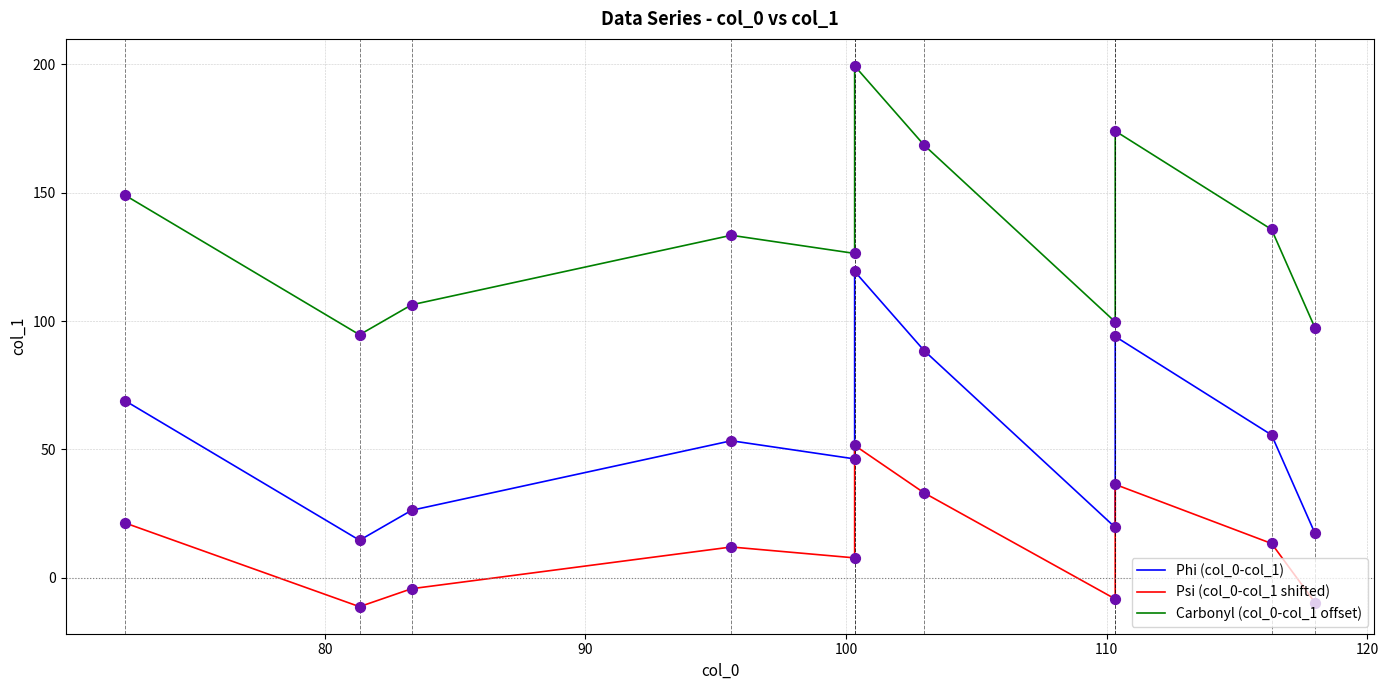

Which series reaches the maximum Y coordinate?

Carbonyl (col_0-col_1 offset)